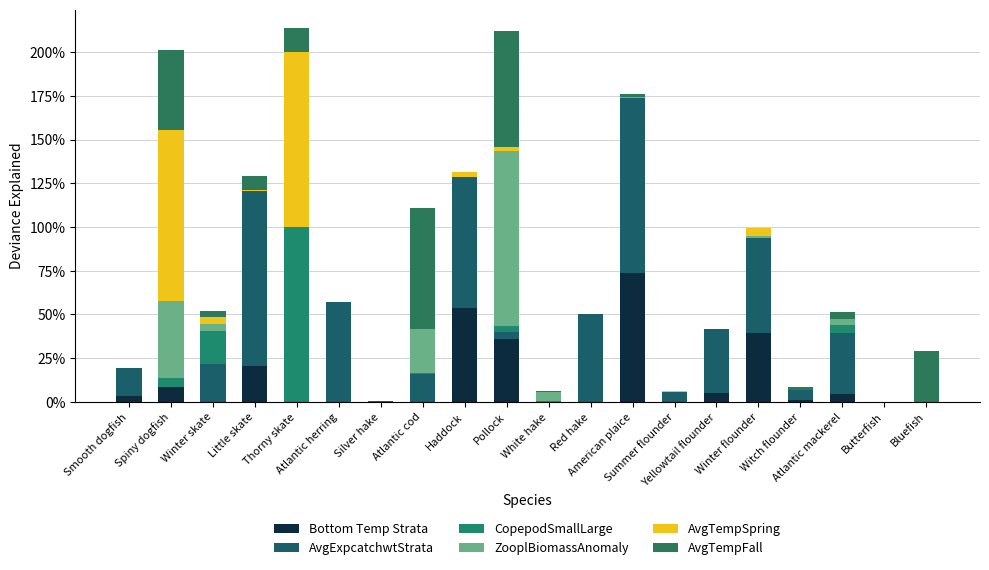

Are the bars horizontal?

No